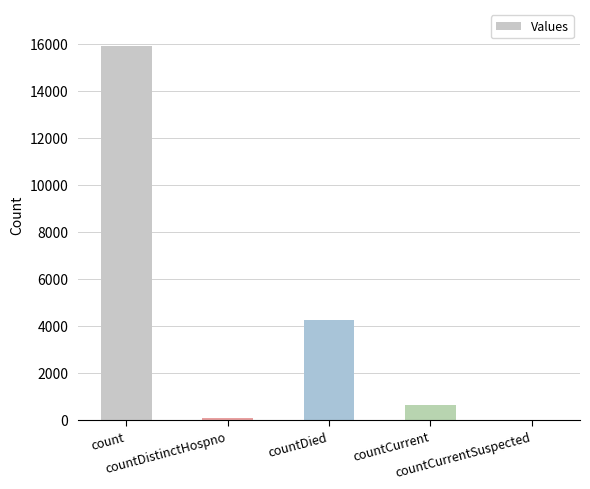

Is it true that the value at countCurrentSuspected is 9734?

False